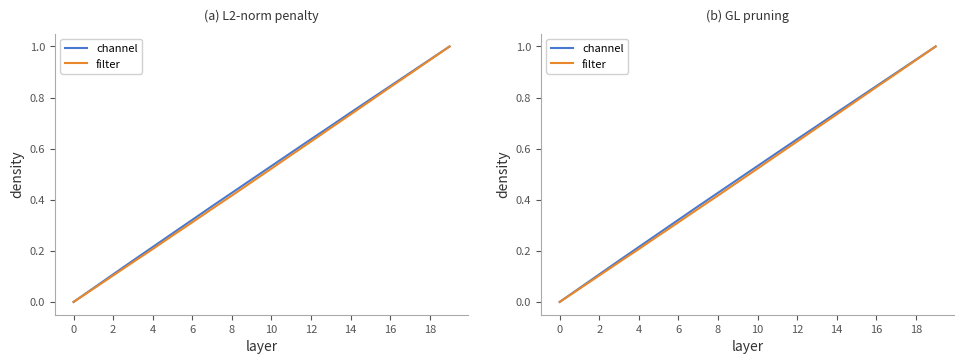

What is the value of the channel point at the 14th from the left?

0.7